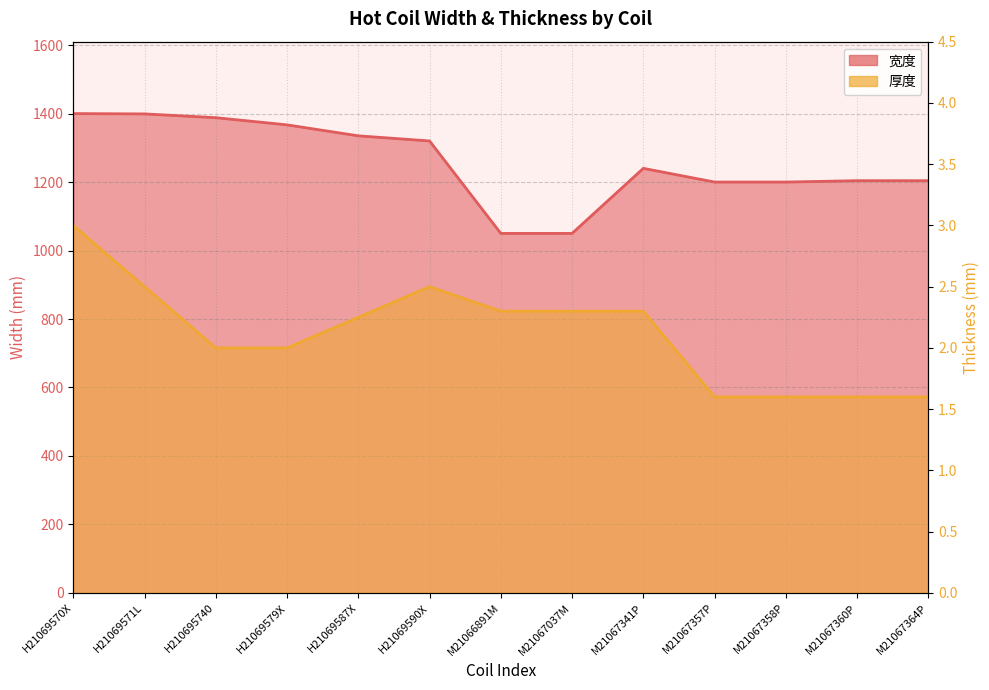

Read the 宽度 value at H21069590X.

1320.0